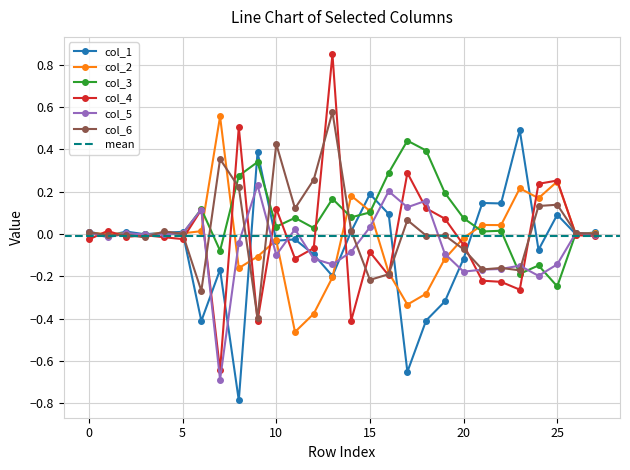

Which series has the widest spread of values?

col_4